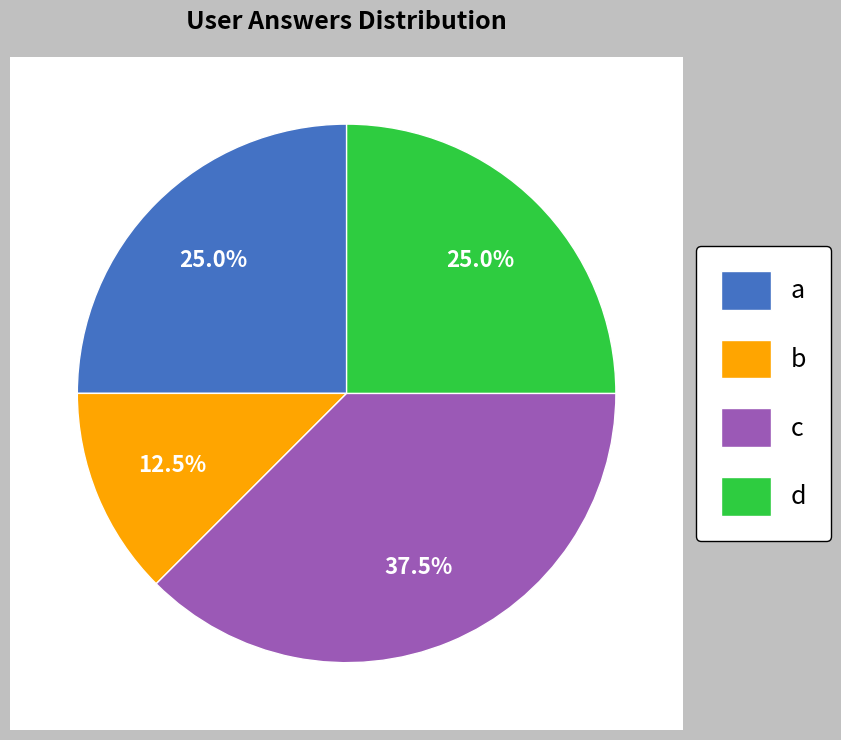

To the nearest percent, what is the average slice percentage?

25%